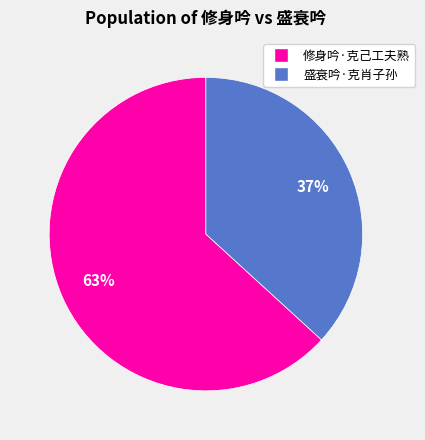

The 盛衰吟·克肖子孙 slice represents 31% of the pie. True or false?

False